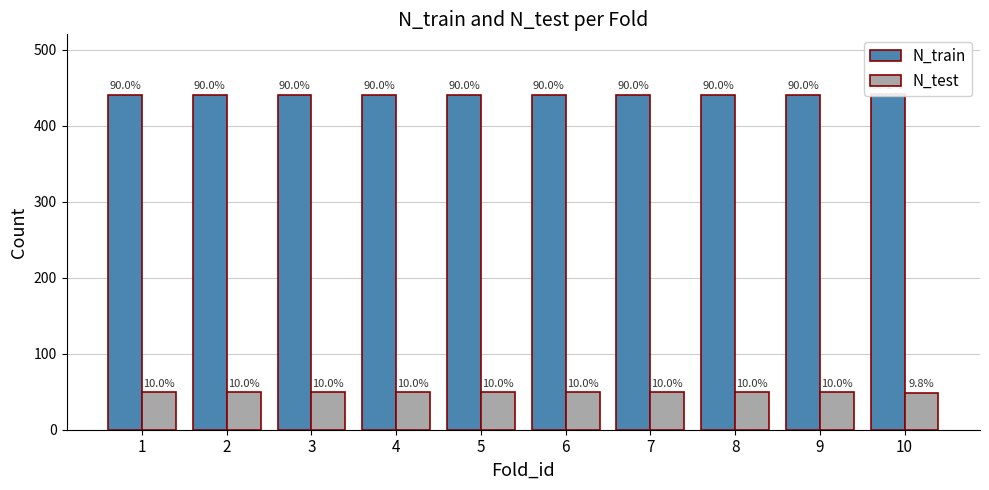

Does the chart contain stacked bars?

No